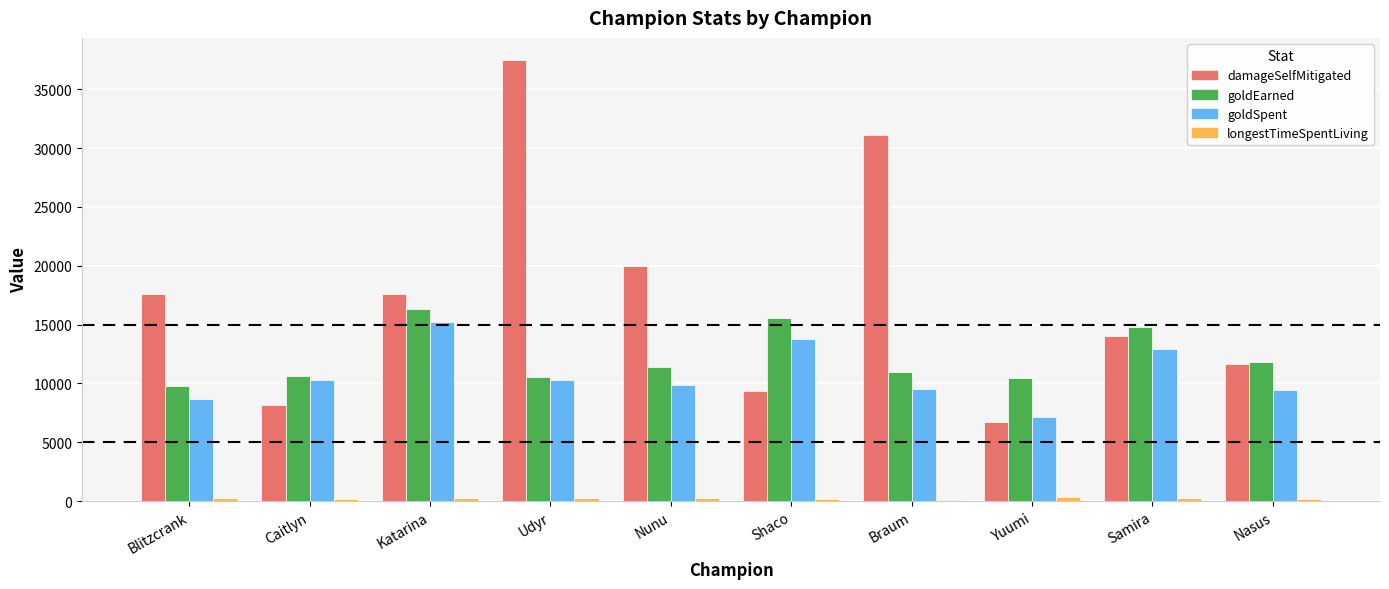

What is the sum of all damageSelfMitigated values?

173690